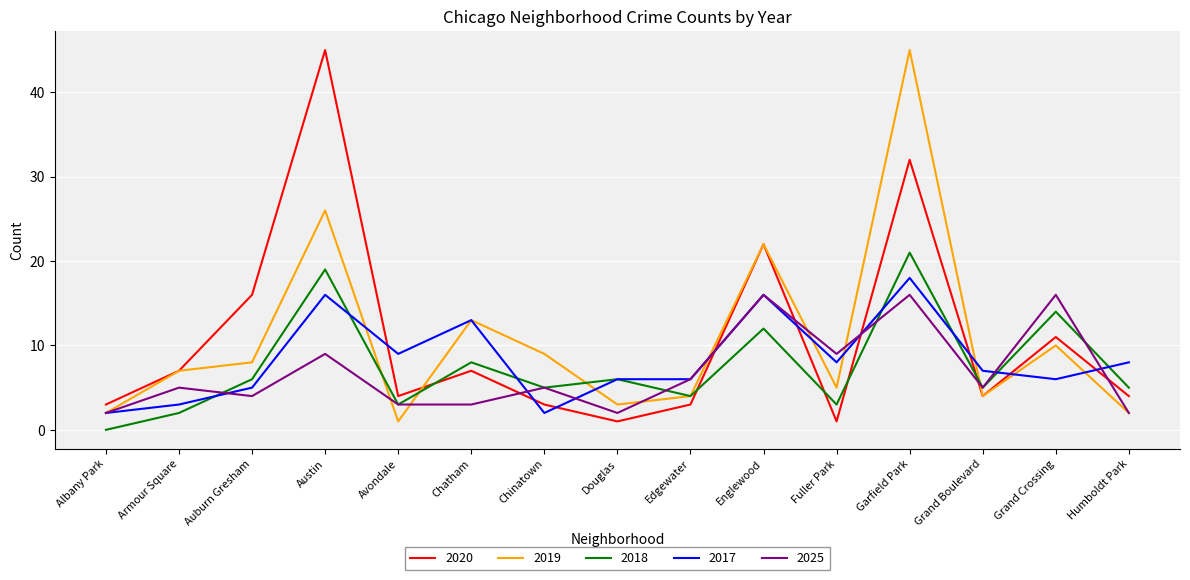

What is the spread (max minus min) of values at Edgewater?

3